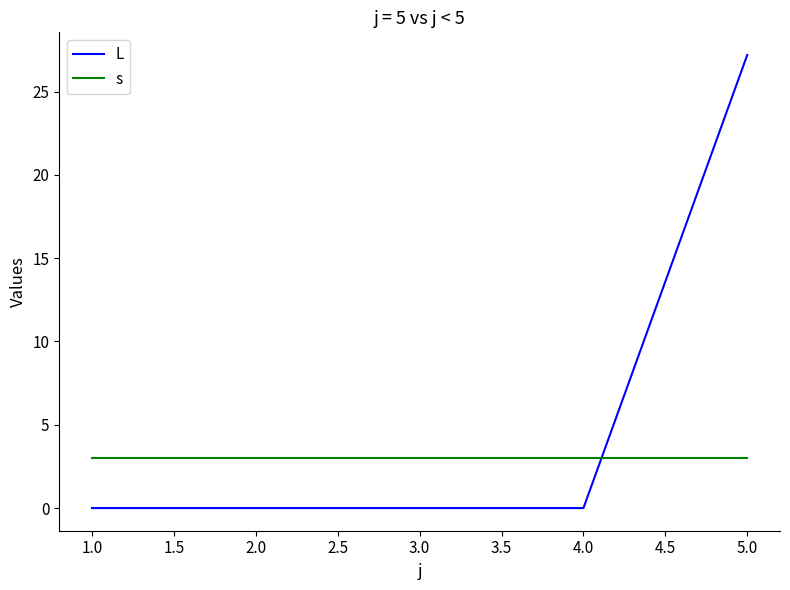

Rank the series by their average value, from highest to lowest.

L, s